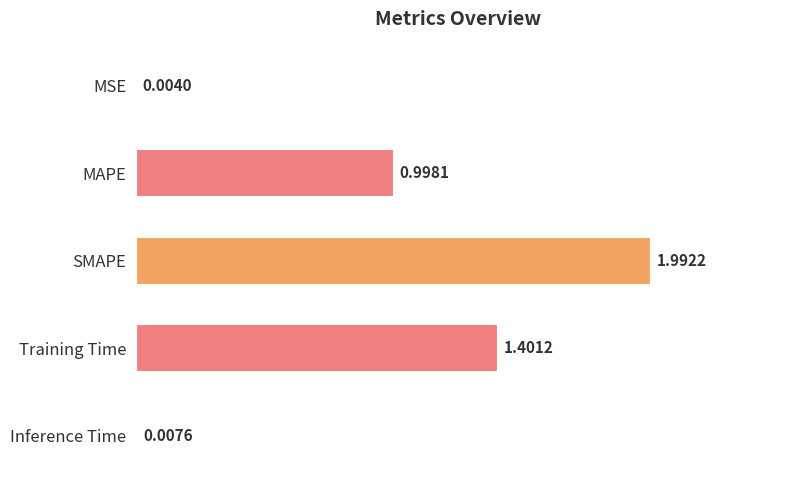

What is the sum of the values at Inference Time and SMAPE?

2.0